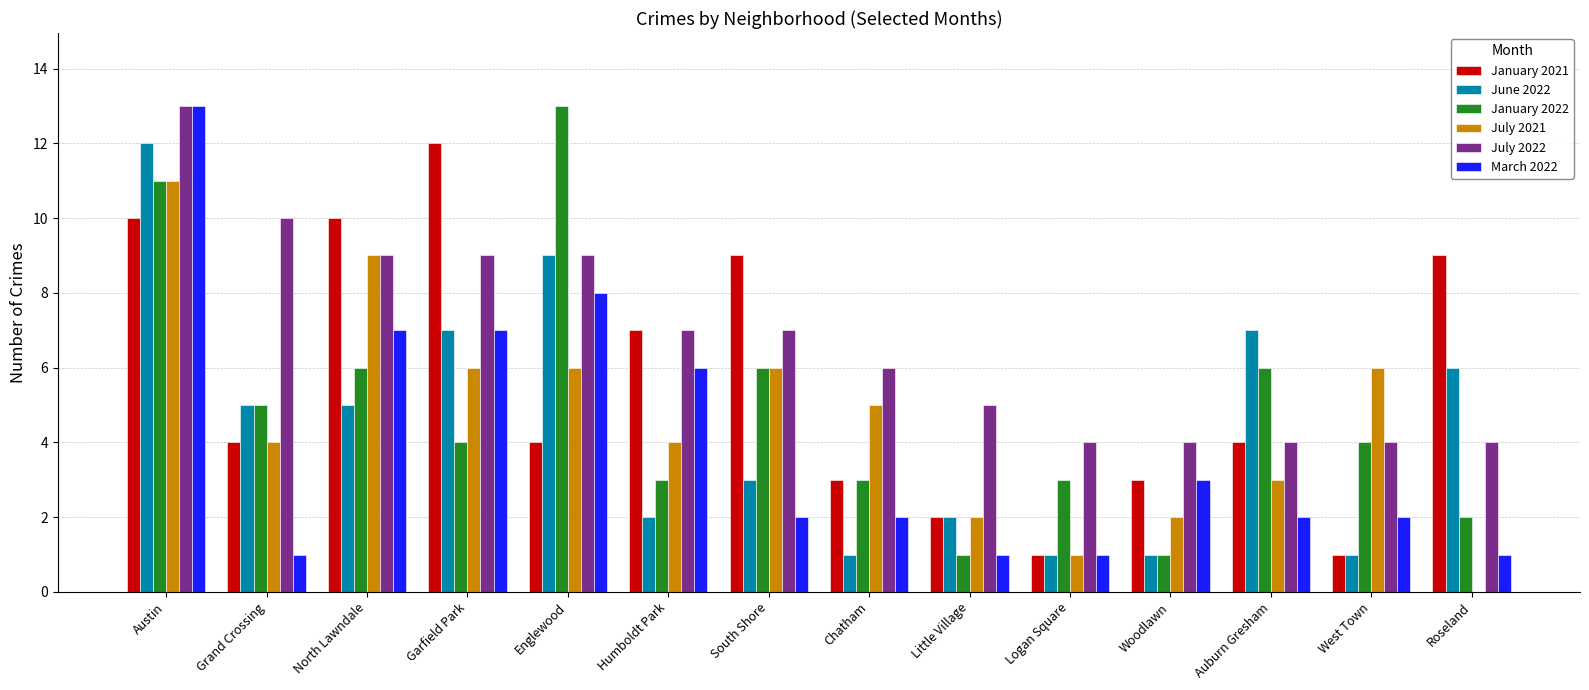

Are the bars horizontal?

No